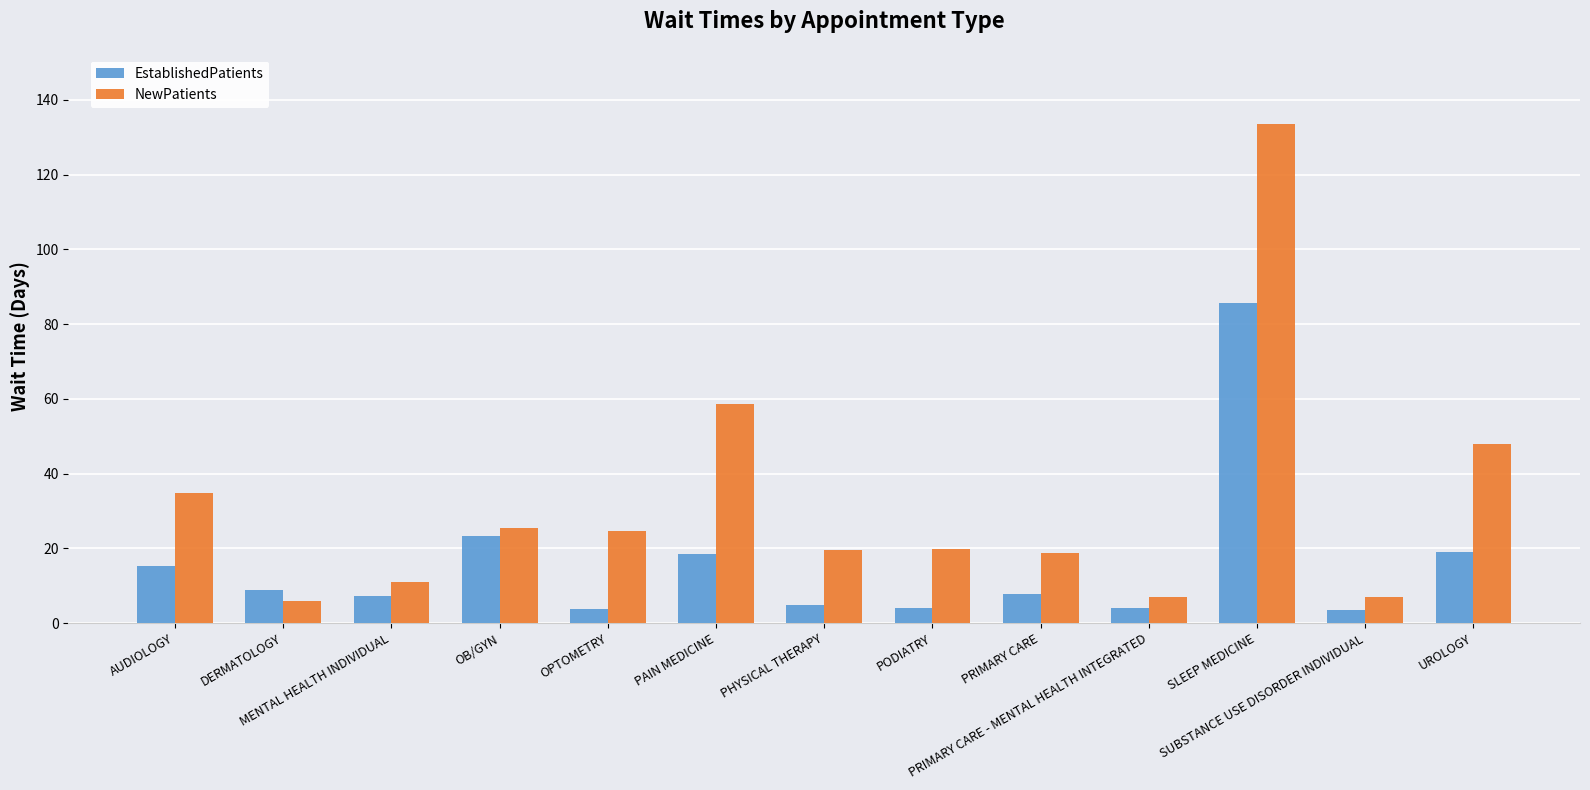

List the series in order of their overall mean, highest first.

NewPatients, EstablishedPatients